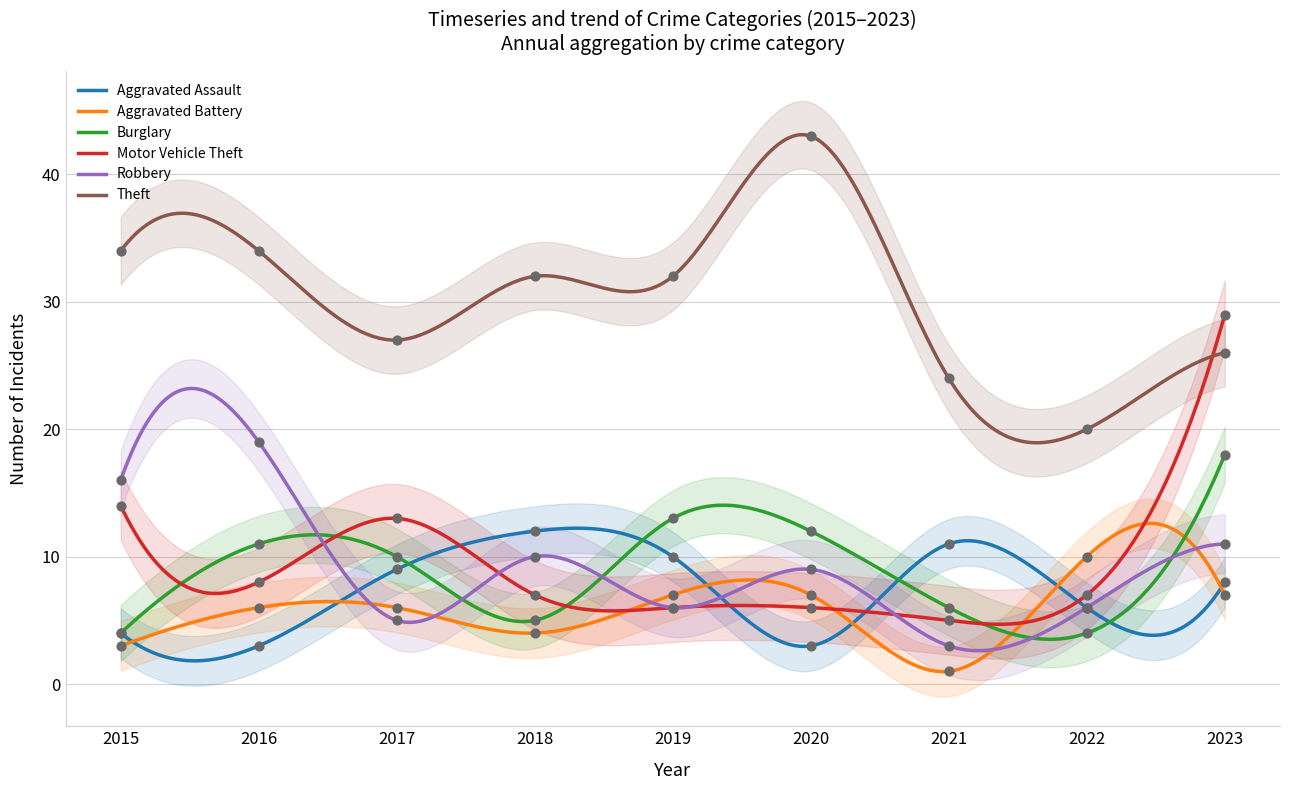

Which series has the largest total across all categories?

Theft